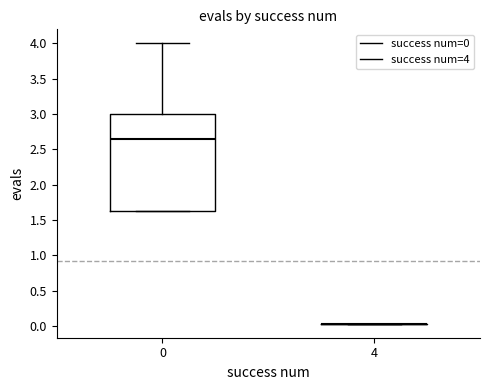

Where is the lower edge of the box at x = 0 on the y-axis? The values are not printed on the chart, so give them approximately, as read against the axis.

1.60